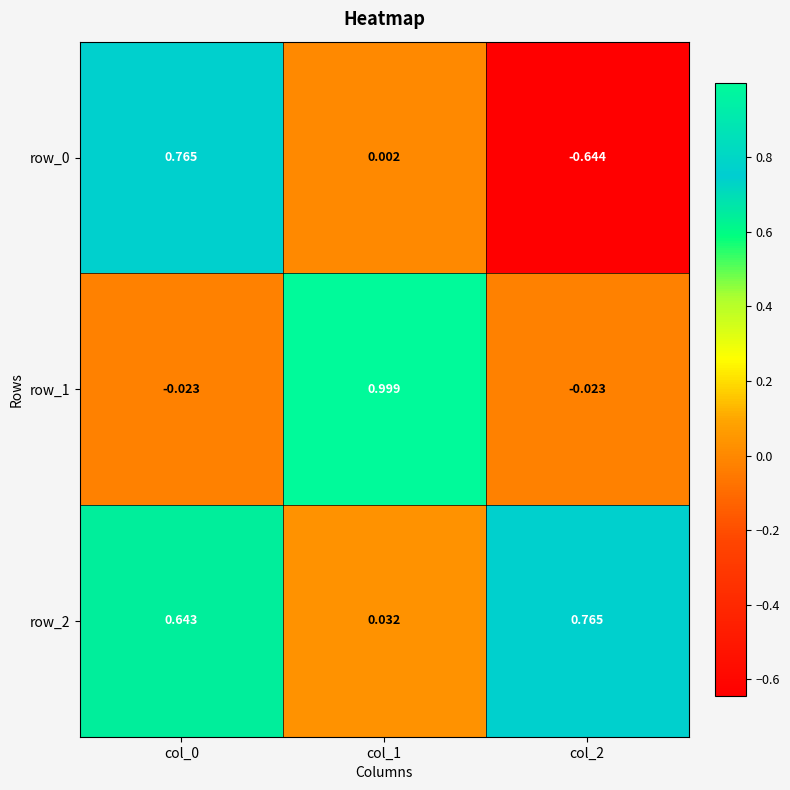

What is the approximate value of row_1 at col_1?

1.0